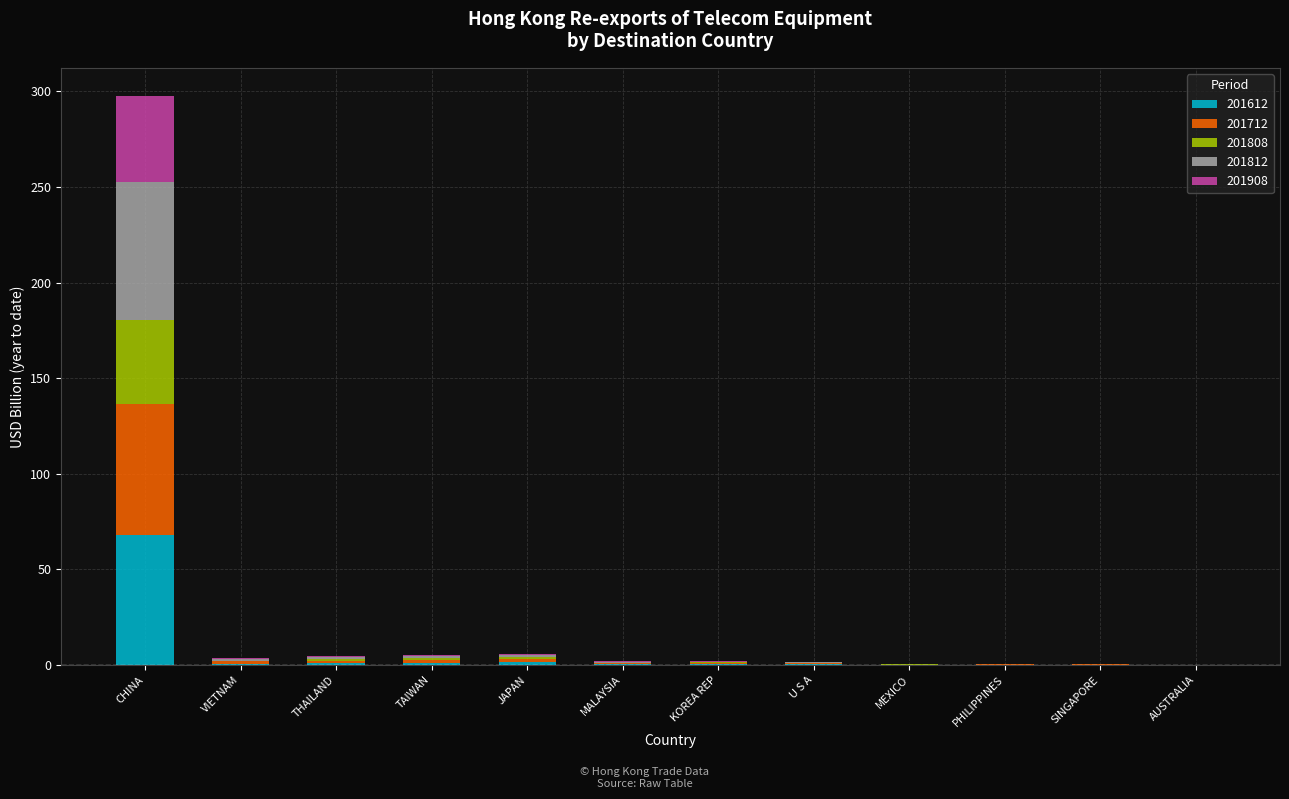

At which category is the sum across all series the highest?

CHINA